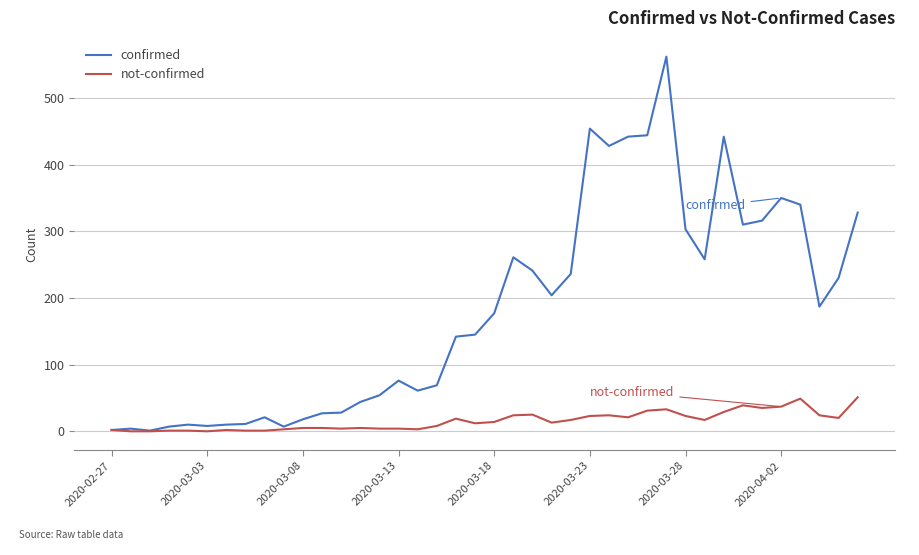

What is the difference between the second highest and second lowest values in the not-confirmed series?

49